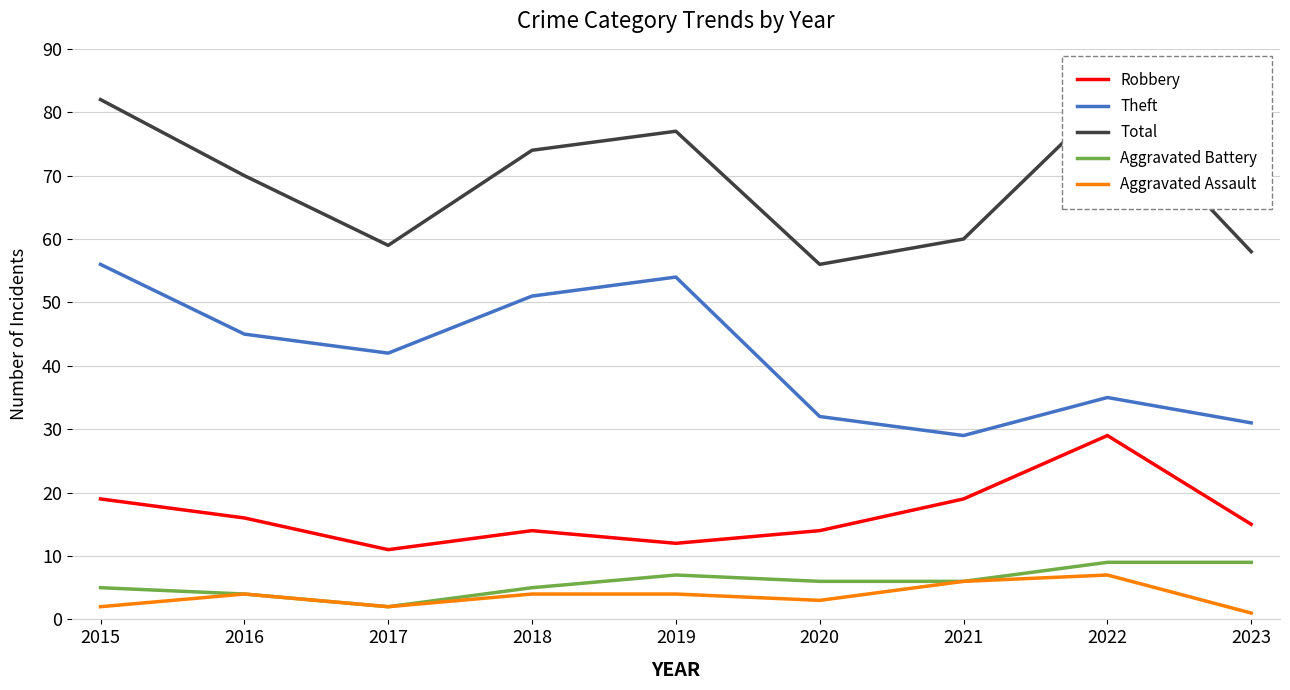

What are all the series names shown in the legend?

Robbery, Theft, Total, Aggravated Battery, Aggravated Assault